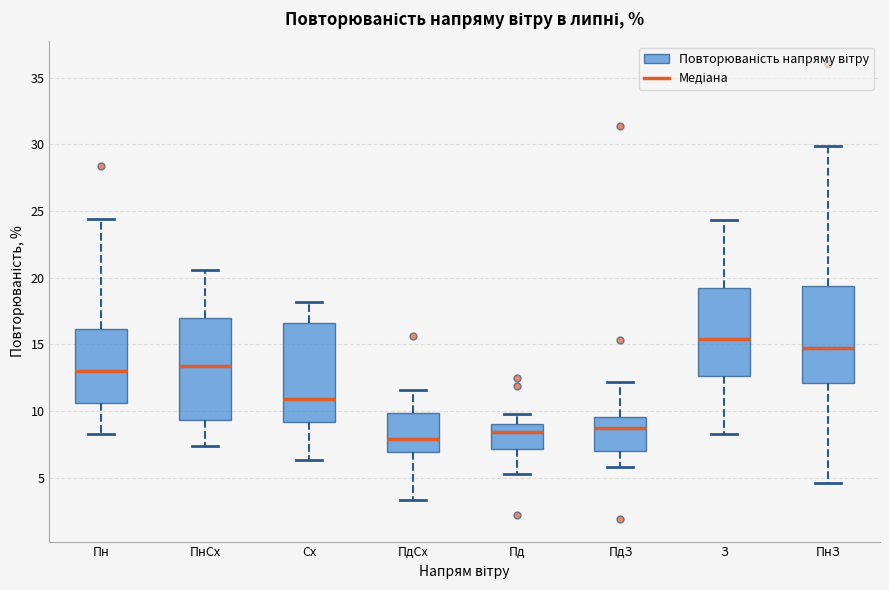

Reading left to right, read every box against the y-axis: the position of its median line, the range the box covers, and the ends of its whiskers. The values are not printed on the chart, so give them approximately, as read against the axis.

Пн: median 13.0, box 10.5 to 16.0, whiskers 8.5 to 24.5
ПнСх: median 13.5, box 9.5 to 17.0, whiskers 7.5 to 20.5
Сх: median 11.0, box 9.0 to 16.5, whiskers 6.5 to 18.0
ПдСх: median 8.0, box 7.0 to 10.0, whiskers 3.5 to 11.5
Пд: median 8.5, box 7.0 to 9.0, whiskers 5.5 to 10.0
ПдЗ: median 8.5, box 7.0 to 9.5, whiskers 6.0 to 12.0
З: median 15.5, box 12.5 to 19.0, whiskers 8.5 to 24.5
ПнЗ: median 15.0, box 12.0 to 19.5, whiskers 4.5 to 30.0